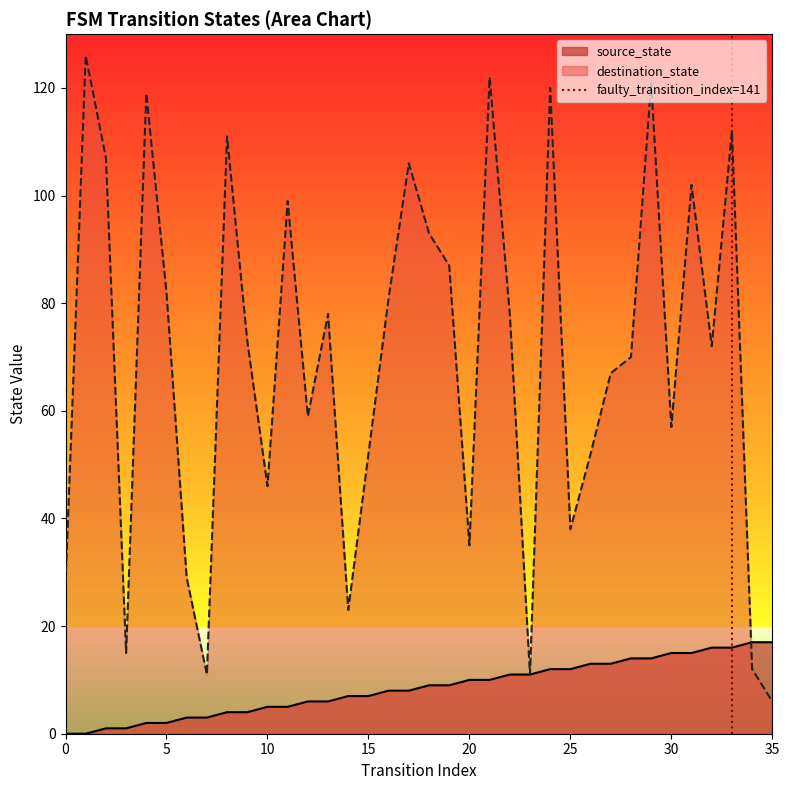

What is the lowest value of the destination_state series?

6